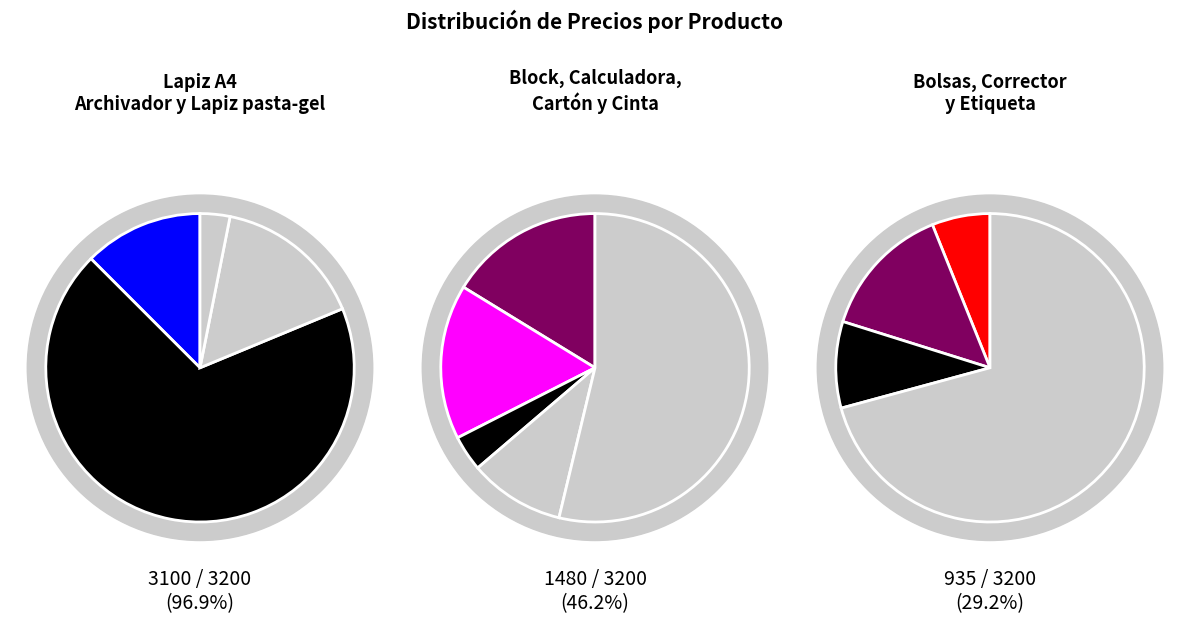

What is the ratio of the value at Archivador to the value at Lapiz pasta-gel?

4.4